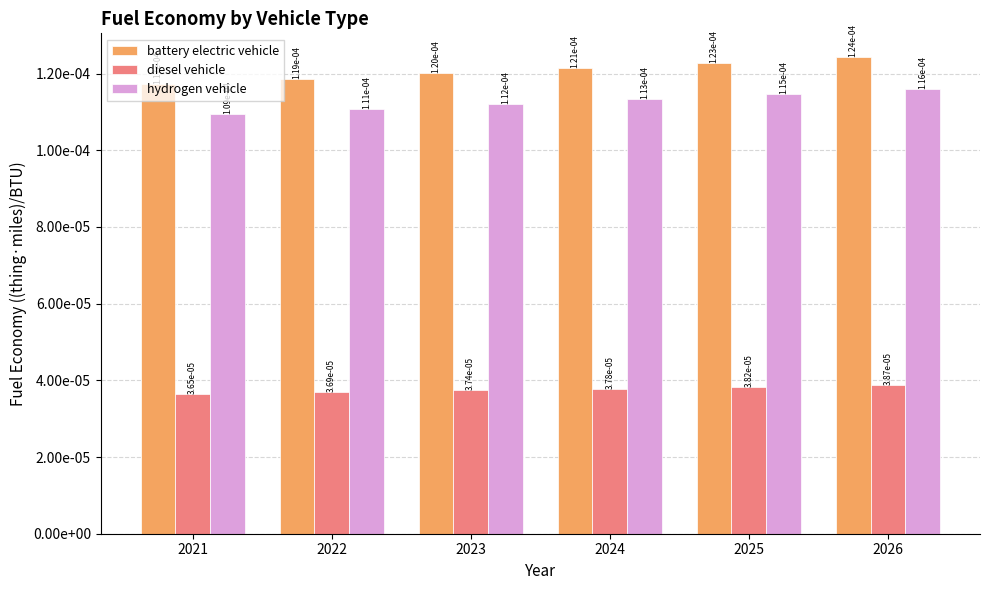

The diesel vehicle series shows 0.0 at 2023. True or false?

False